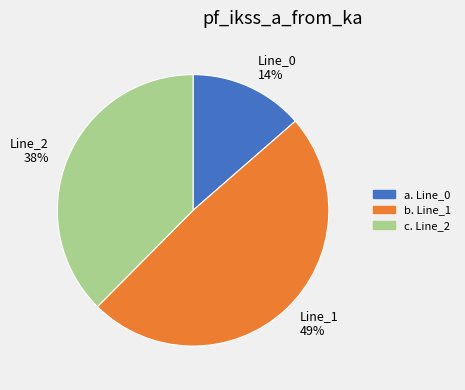

Is it true that b. Line_1 is 49% of the pie?

True